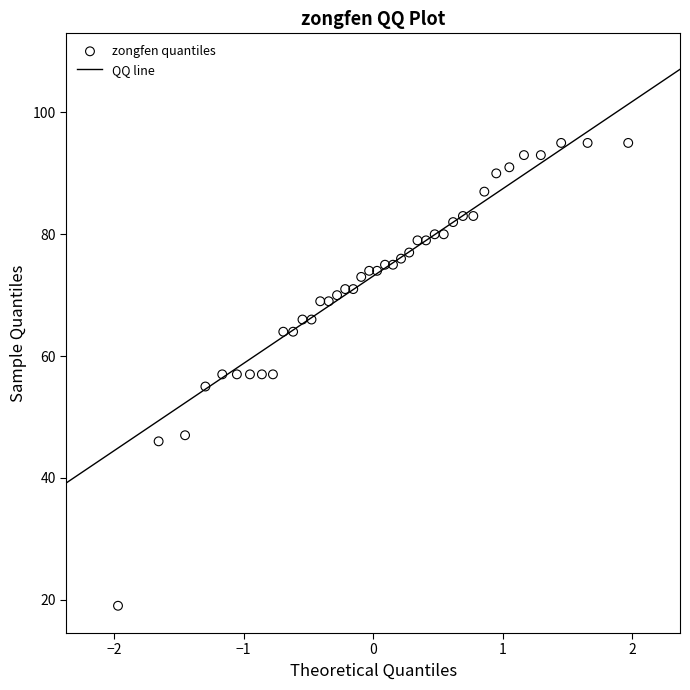

What is the range of Y values (max minus min)?

76